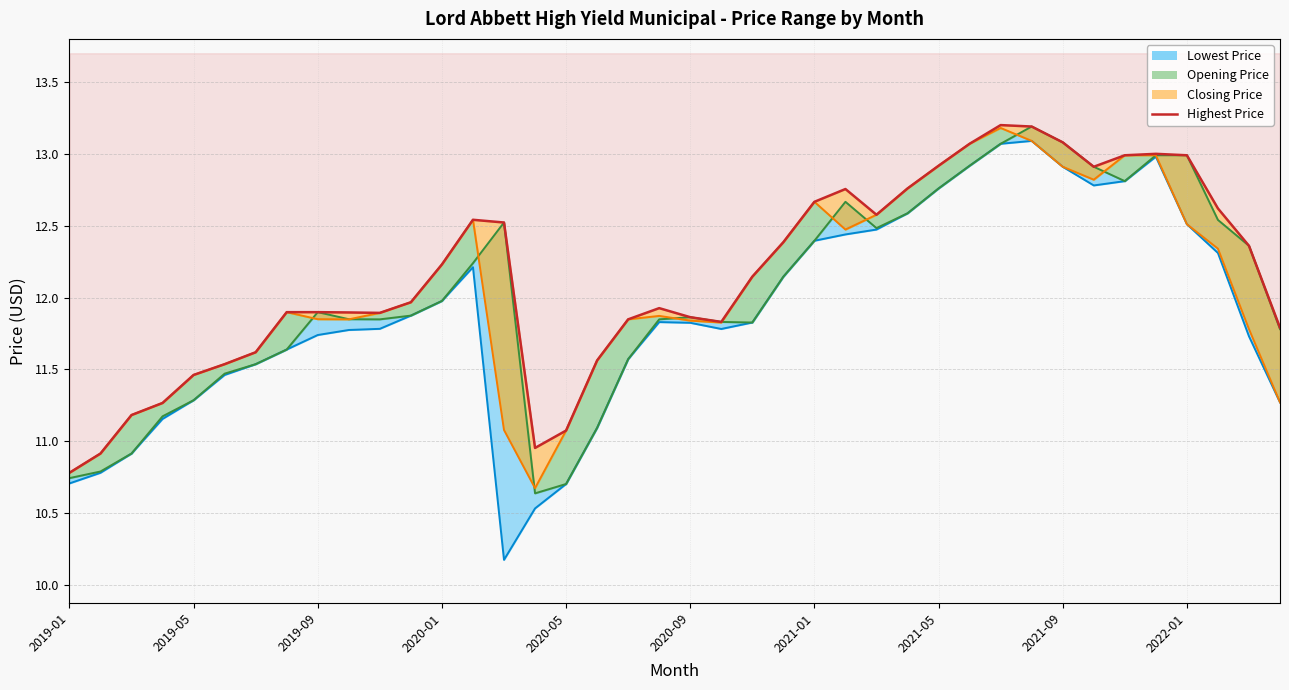

How many data points does each series have?

40